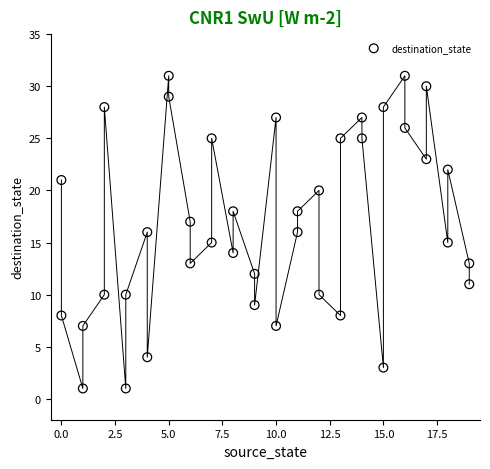

What is the range of Y values (max minus min)?

30